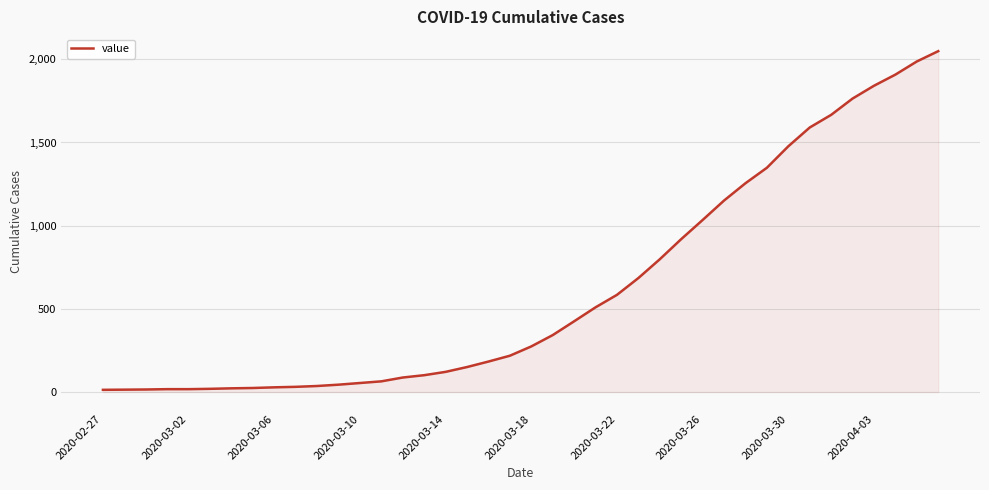

What is the greatest value displayed?

2049